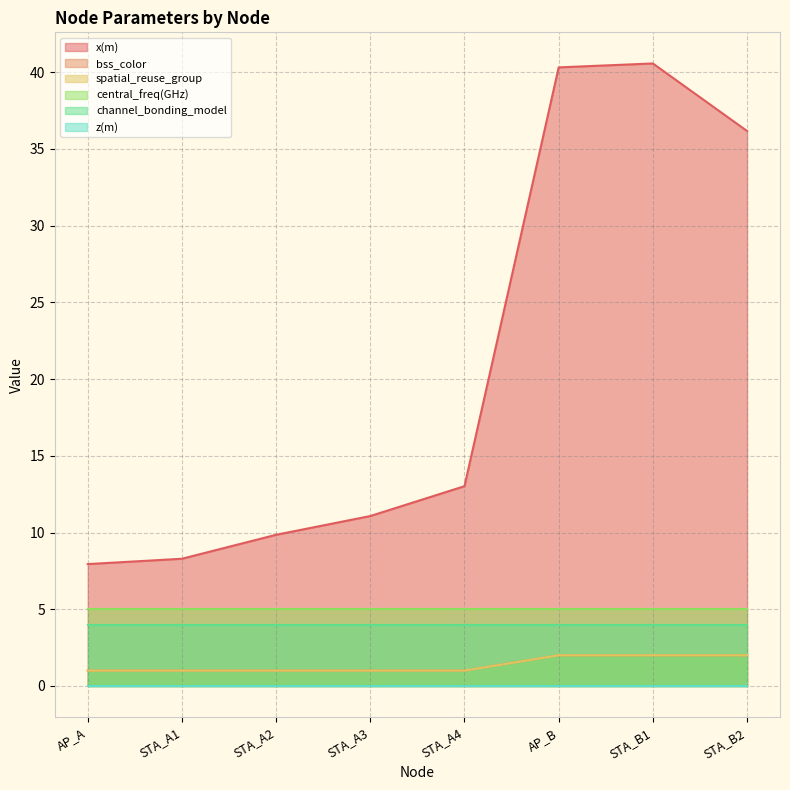

Which series has the largest range (max minus min)?

x(m)